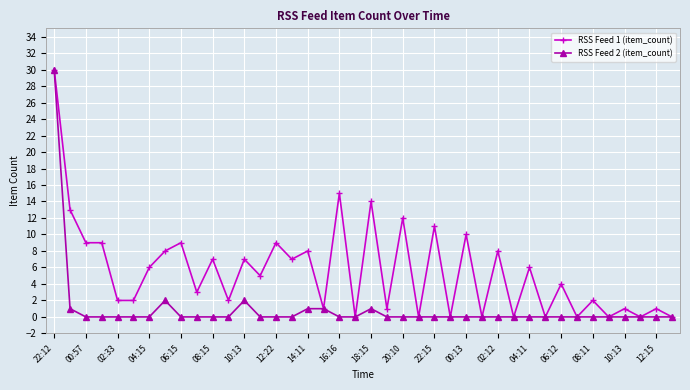

Reading right to left, transcribe all the data shown in this chart.

RSS Feed 1 (item_count): 0	1	0	1	0	2	0	4	0	6	0	8	0	10	0	11	0	12	1	14	0	15	1	8	7	9	5	7	2	7	3	9	8	6	2	2	9	9	13	30
RSS Feed 2 (item_count): 0	0	0	0	0	0	0	0	0	0	0	0	0	0	0	0	0	0	0	1	0	0	1	1	0	0	0	2	0	0	0	0	2	0	0	0	0	0	1	30